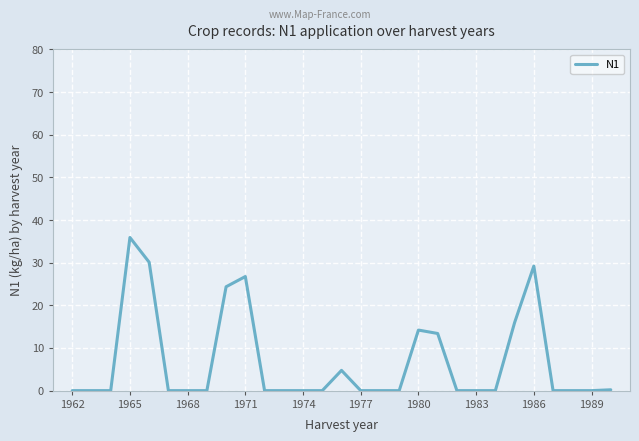

What is the maximum value shown in the chart?

35.9